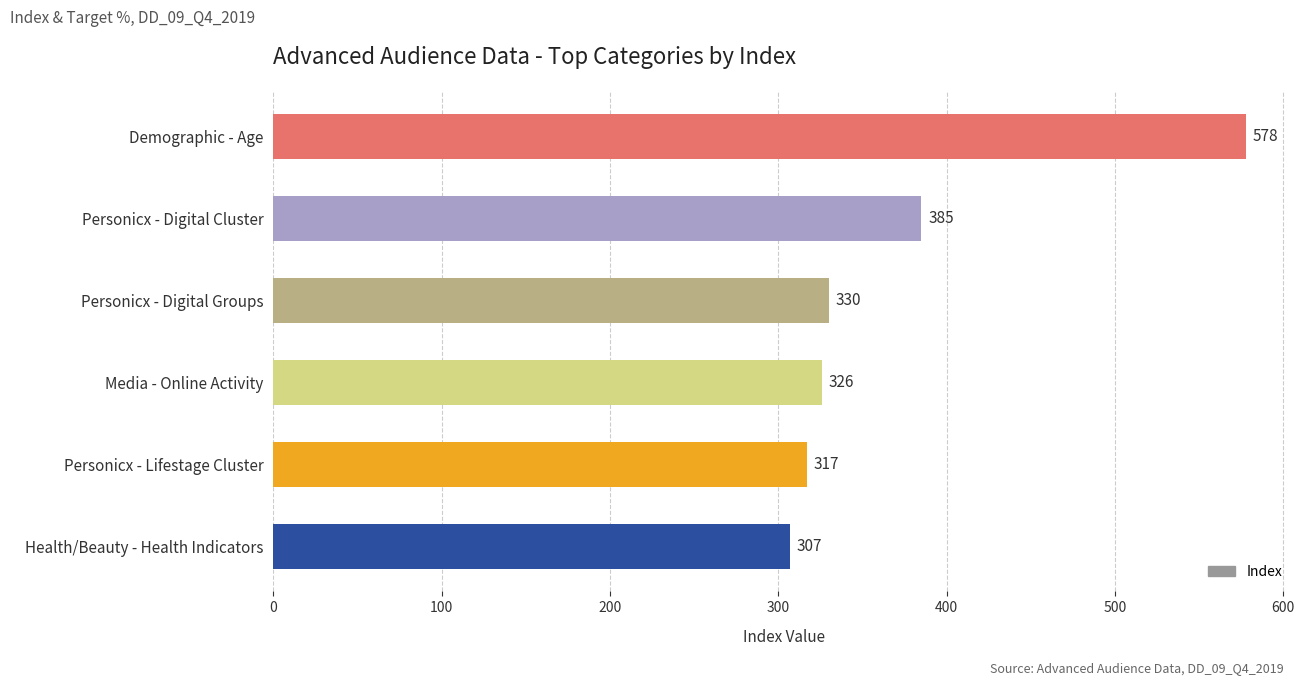

What is the difference between the values at Media - Online Activity and Demographic - Age?

252